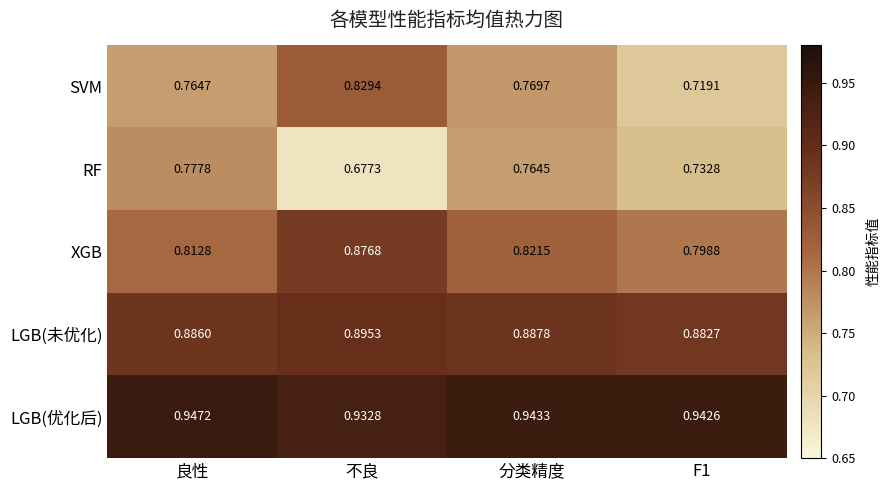

Rank the series by their maximum value, from lowest to highest.

RF, SVM, XGB, LGB(未优化), LGB(优化后)